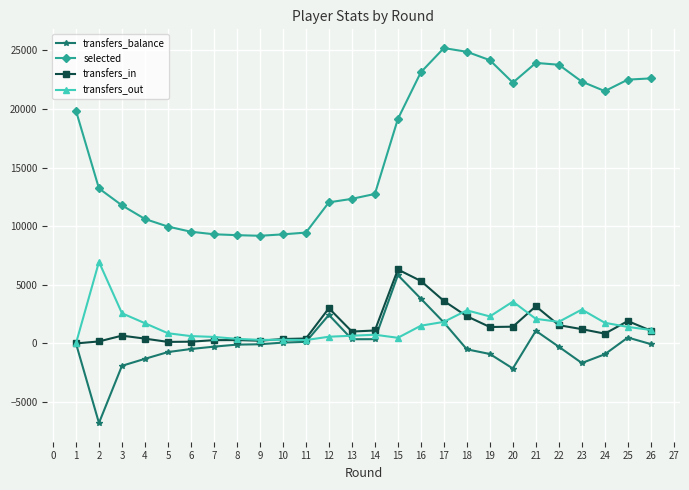

How many values in transfers_out are above zero?

25